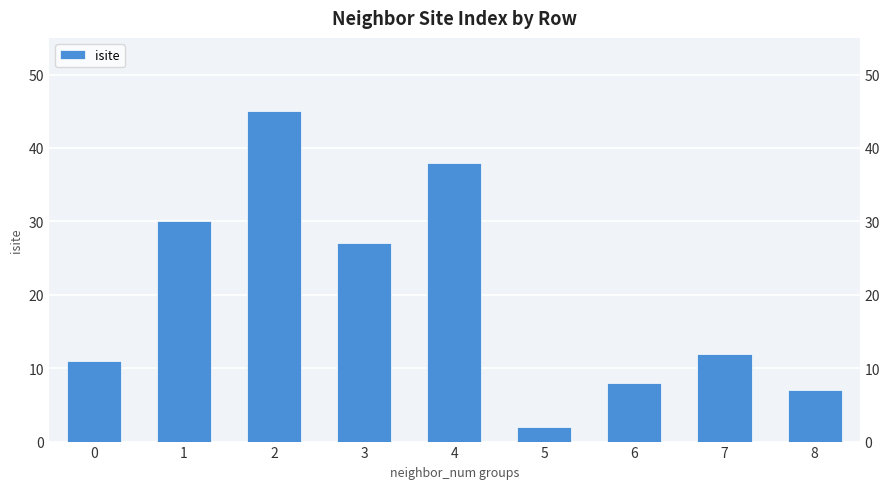

Is it true that the value at 5 is 3?

False